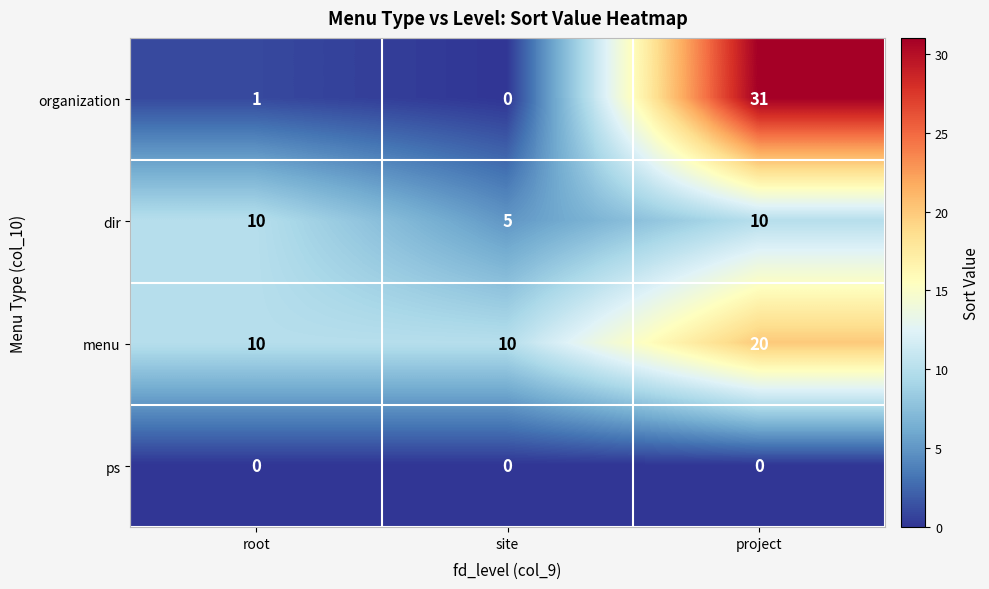

What is the approximate value of dir at root?

10